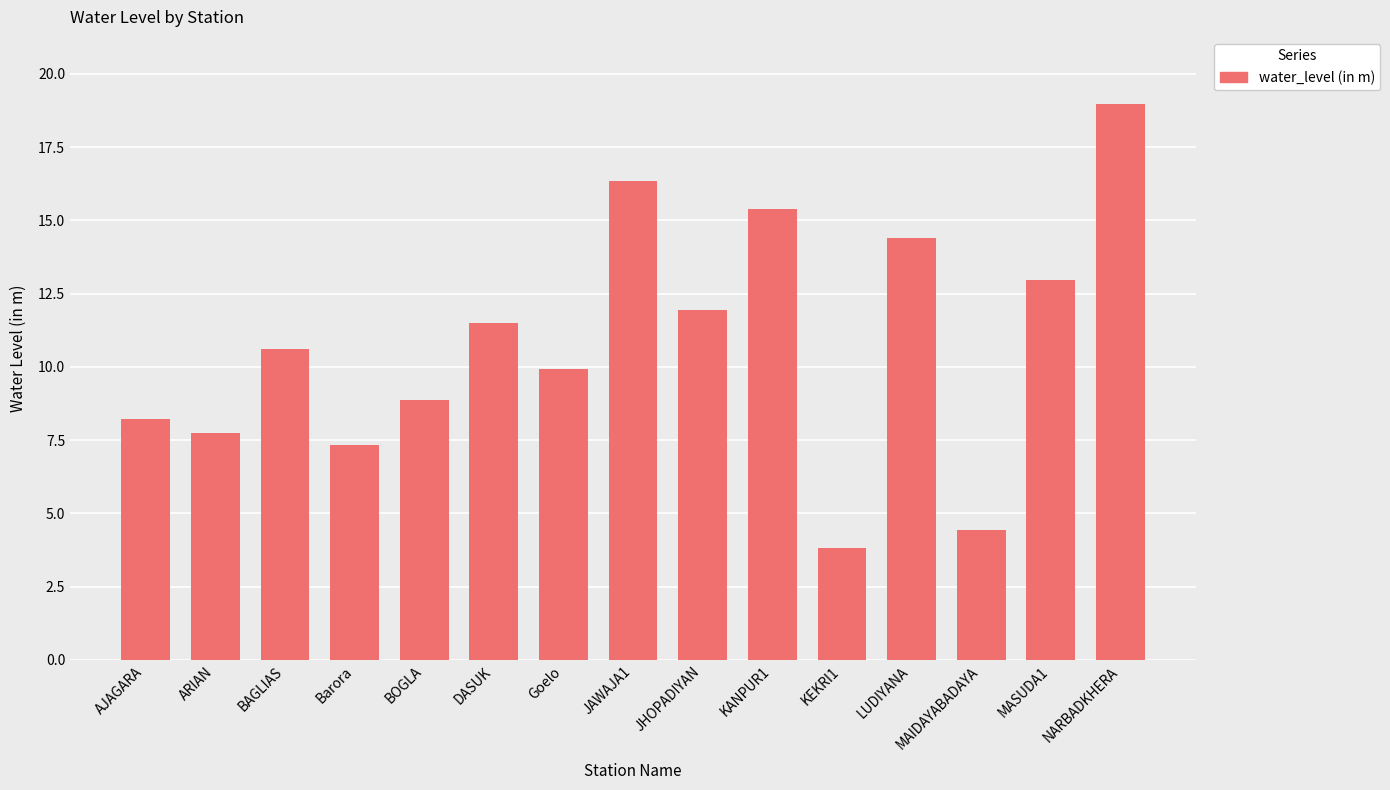

Are the bars grouped side by side (vs. stacked)?

No